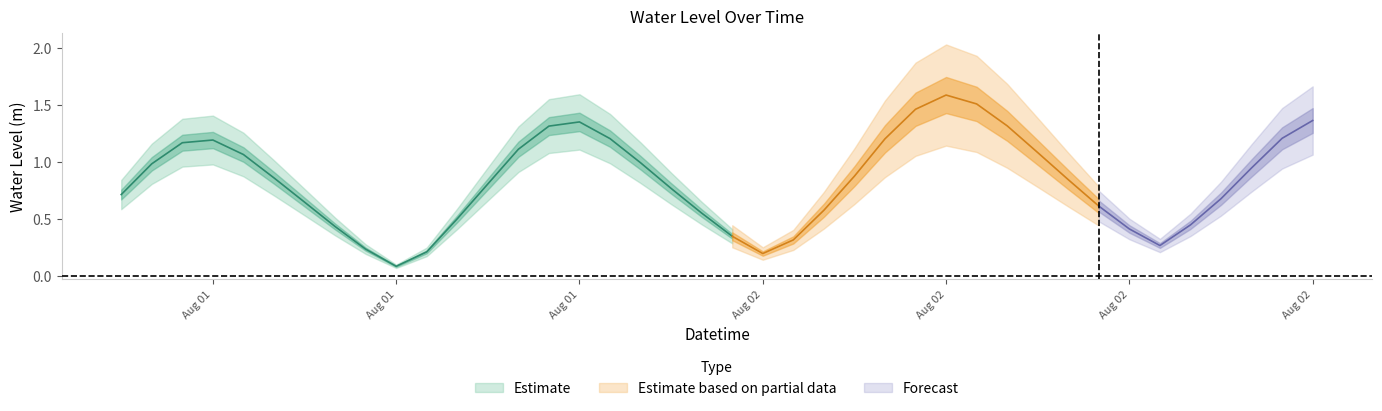

What position from the right is 2023-08-01 09:00:00?

37